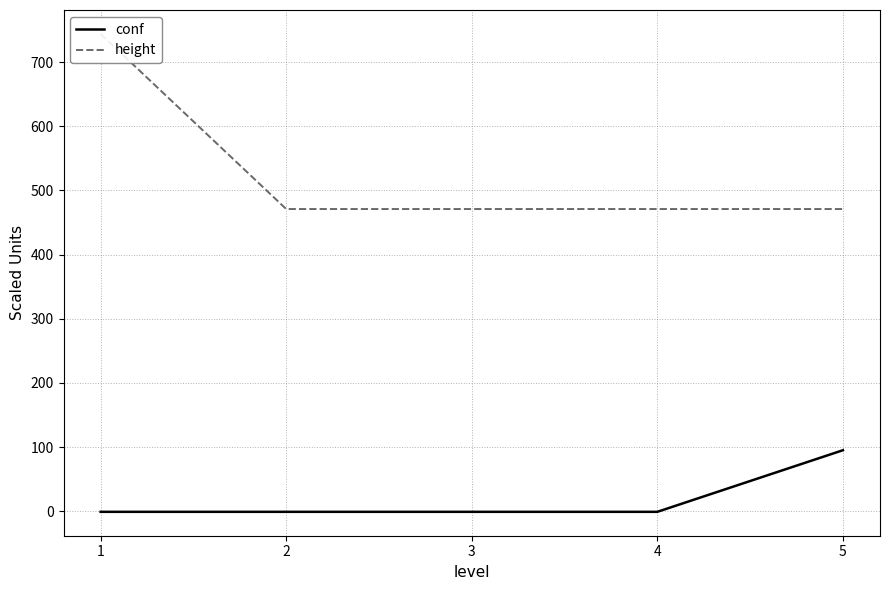

True or false: conf and height cross at least once.

False